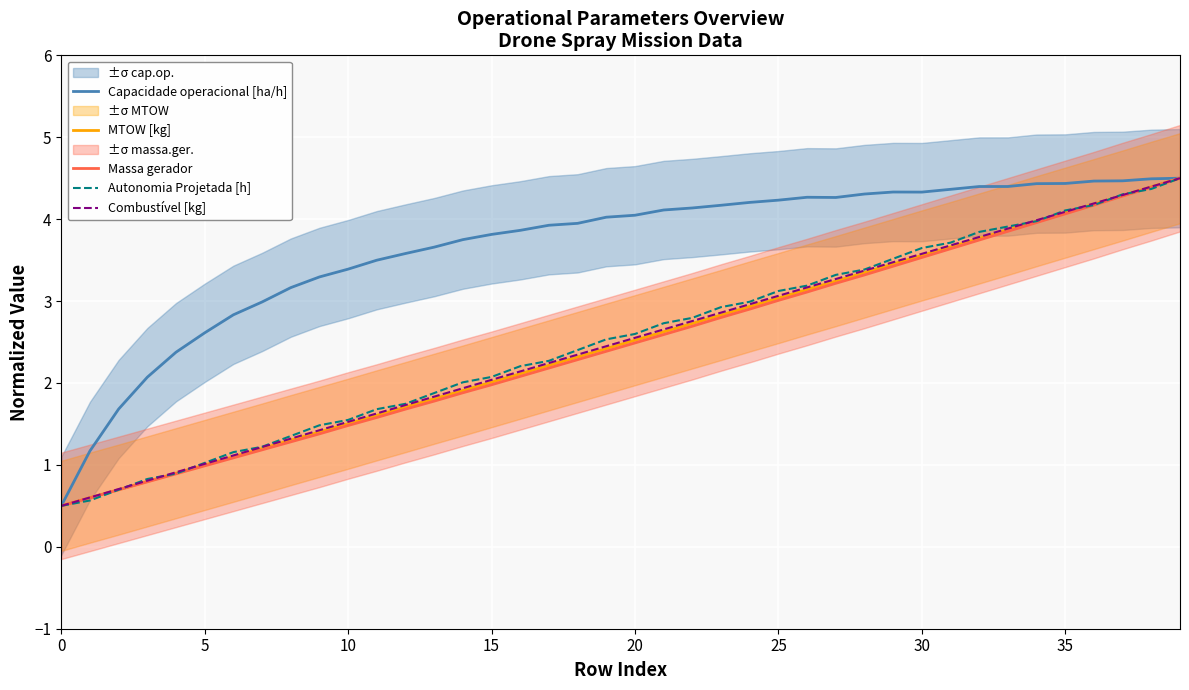

What is the label of the 1st point from the right?

39